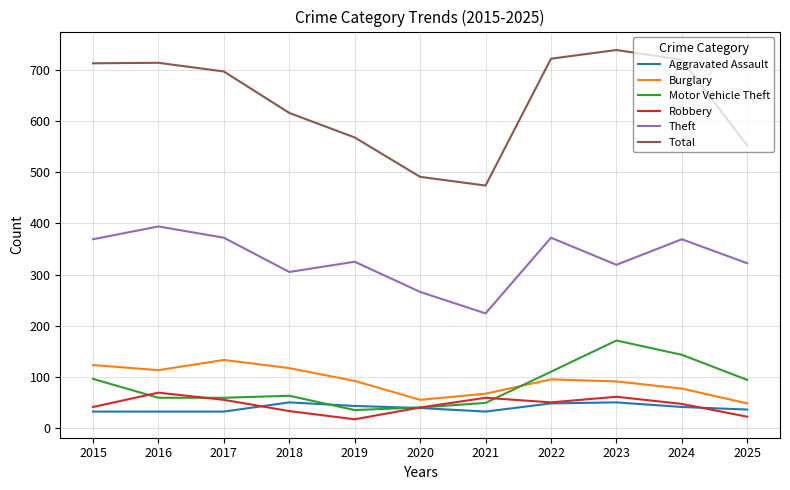

Is the value of Theft at 2016 greater than the value of Total at 2015?

No